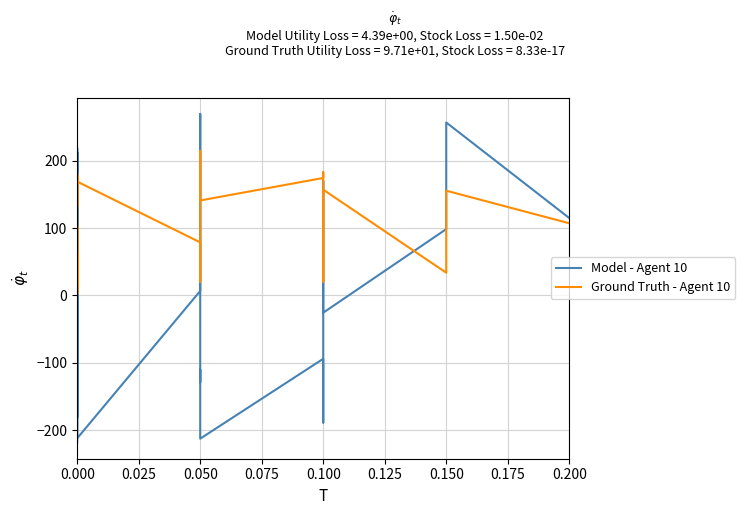

What is the value of the Model - Agent 10 point at the 1st from the left?

-217.9